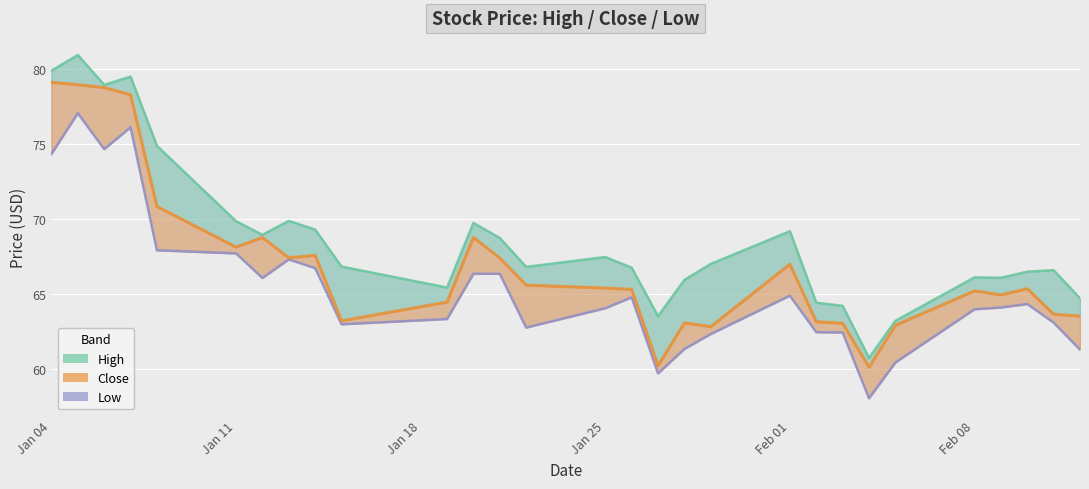

Read the Low value at 2021-01-22.

62.8